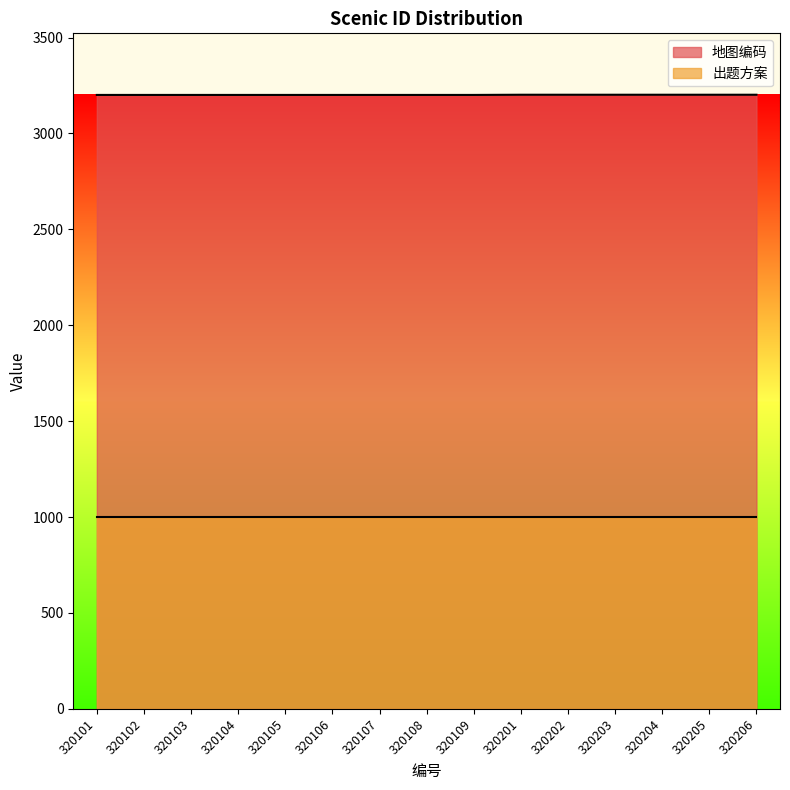

The 地图编码 series shows 5372 at 320102. True or false?

False